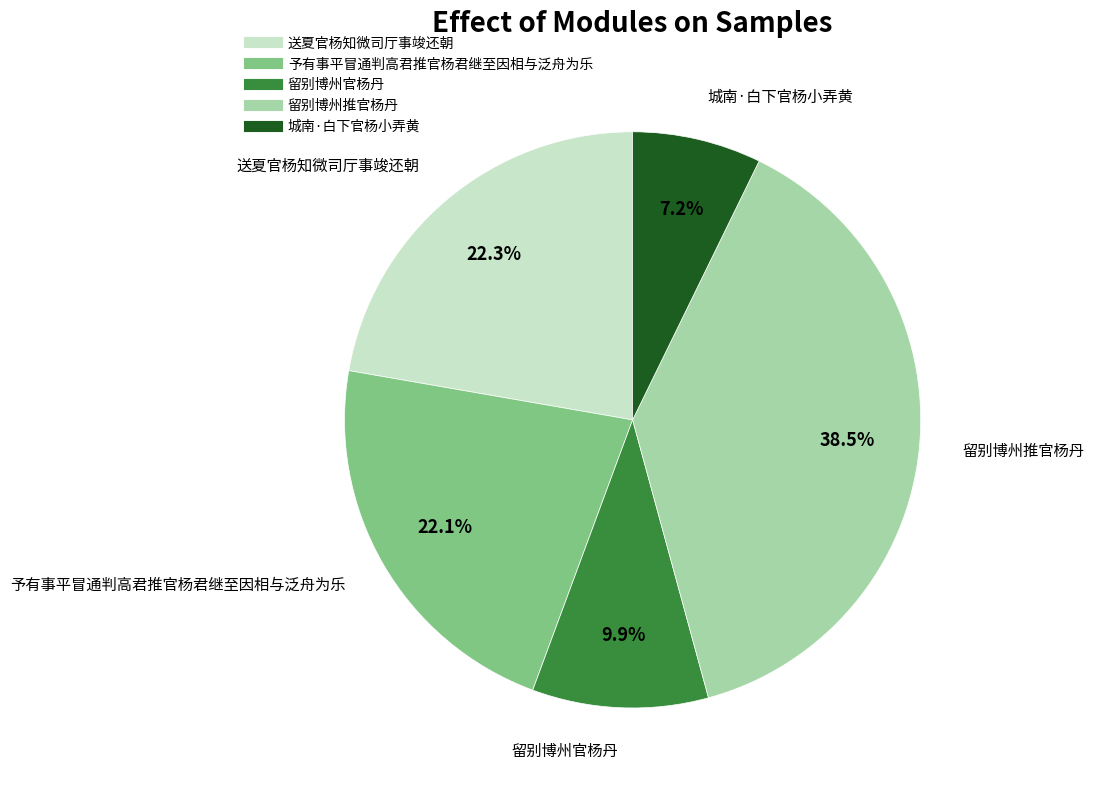

What portion of the pie excludes 留别博州官杨丹?

90.1%